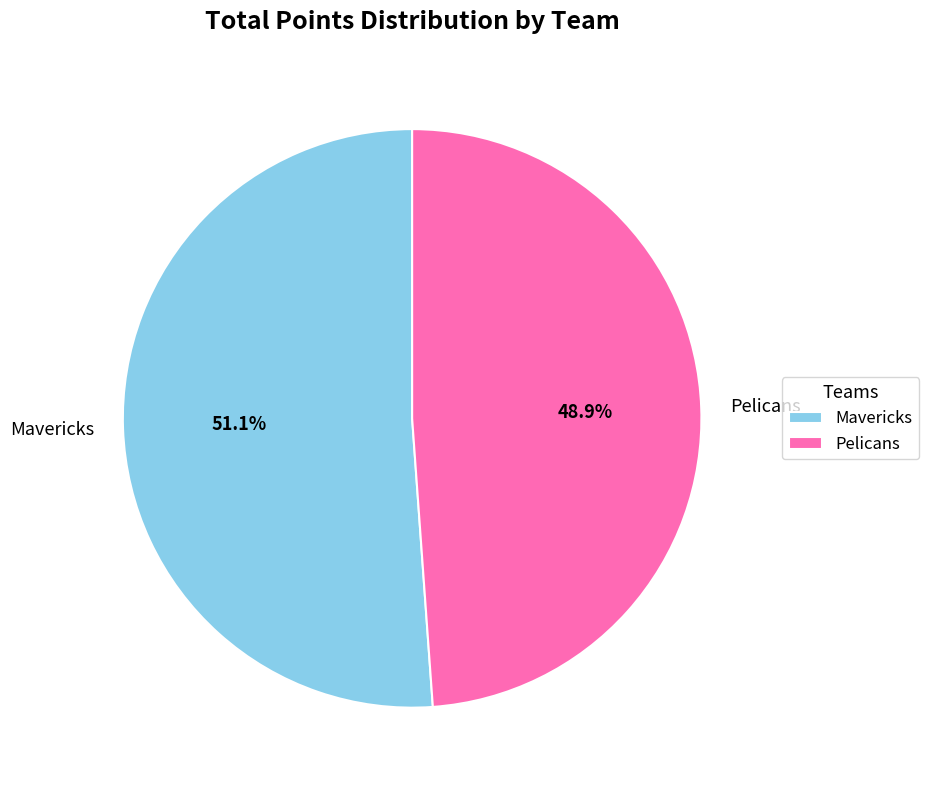

How many slices are in this pie chart?

2